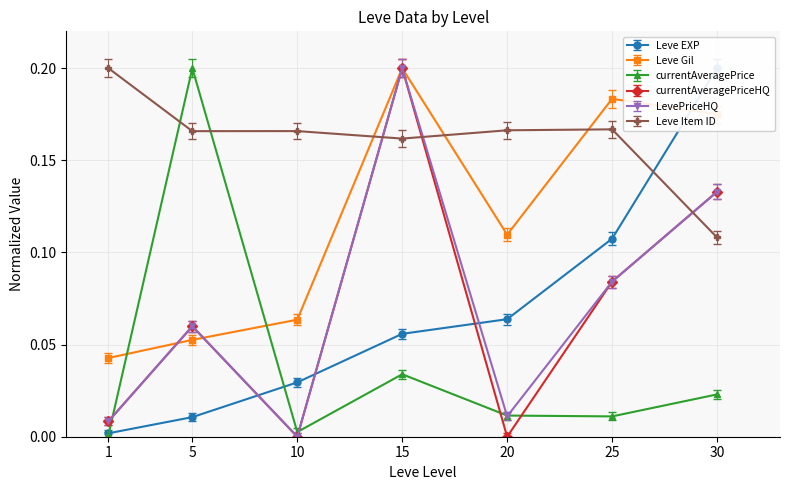

Which has a higher value, 30 or 1?

30